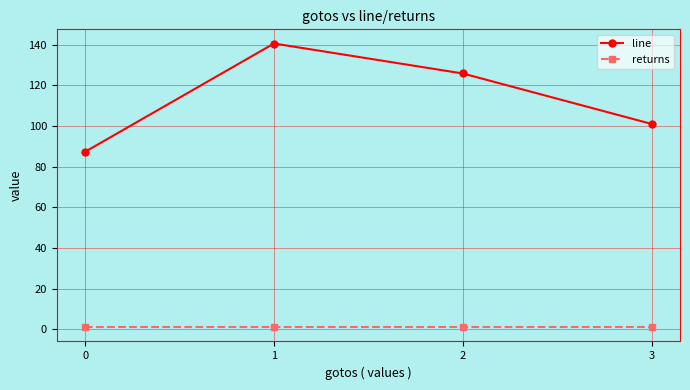

How many data points in line are above 125?

2